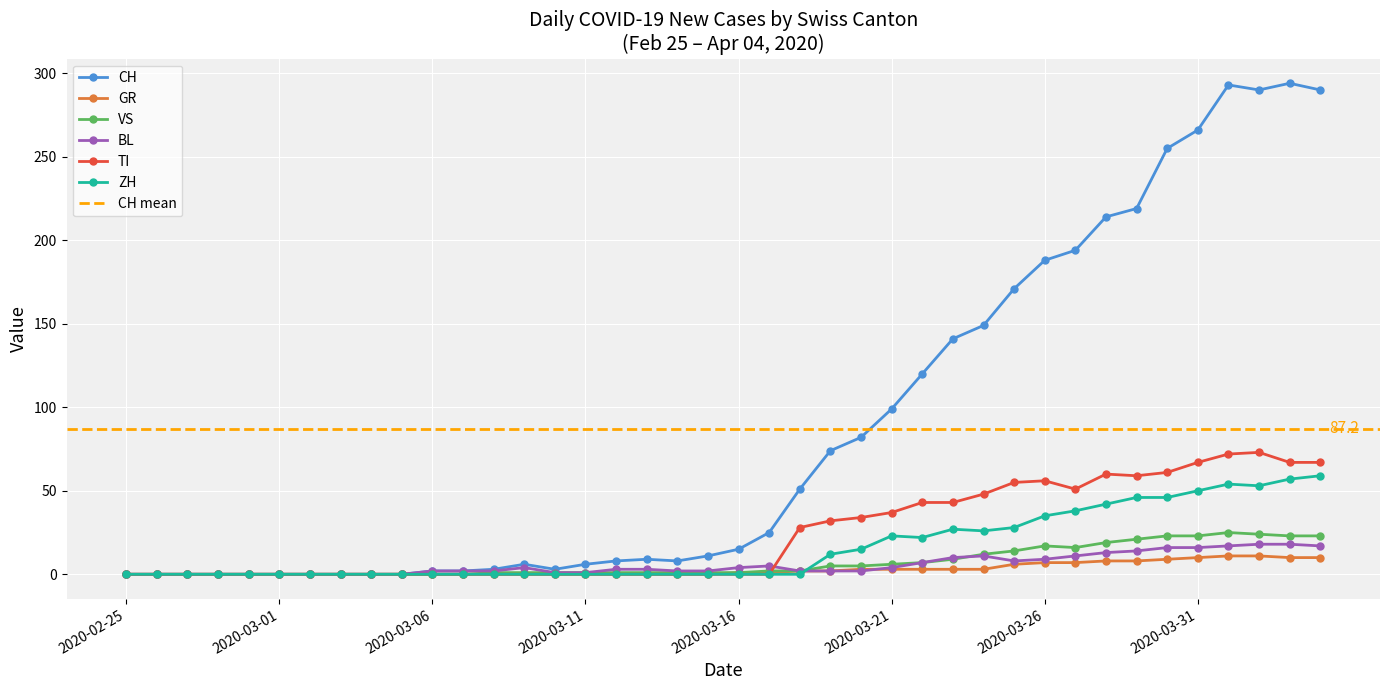

Between 2020-03-06 and 2020-03-14, which is larger?

2020-03-14